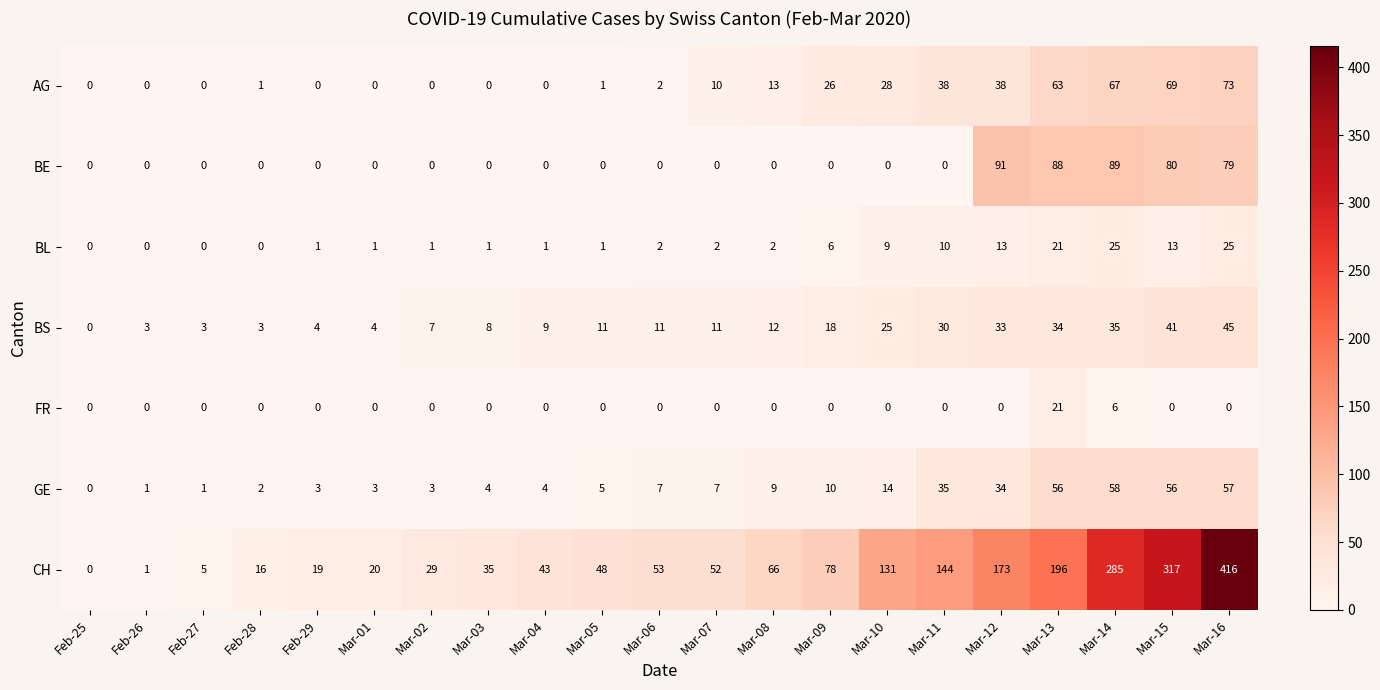

The BE series shows 0 at Mar-01. True or false?

True